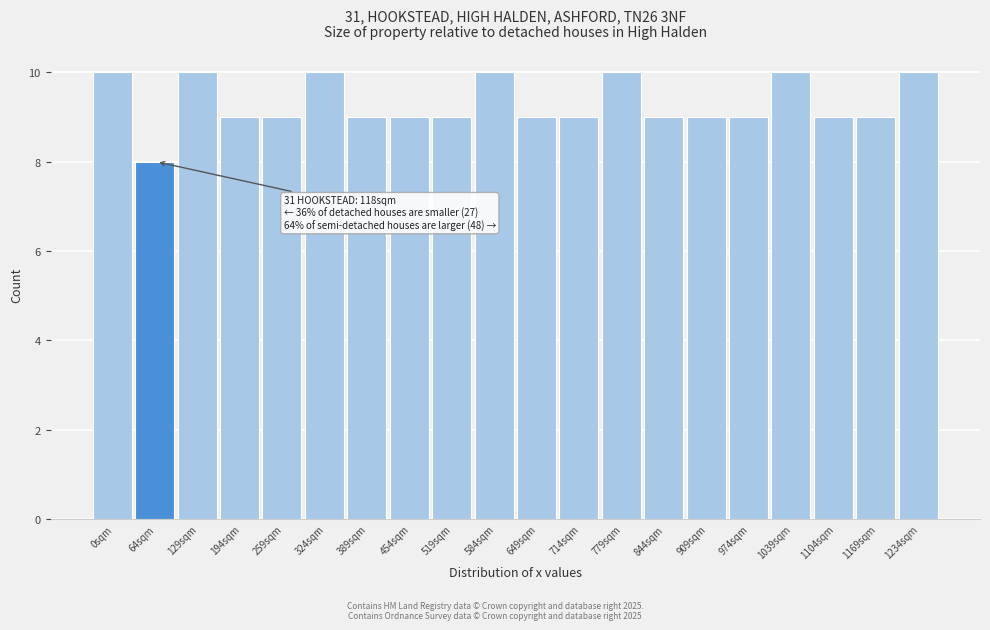

Reading left to right, transcribe all the data shown in this chart.

0sqm=10	64sqm=8	129sqm=10	194sqm=9	259sqm=9	324sqm=10	389sqm=9	454sqm=9	519sqm=9	584sqm=10	649sqm=9	714sqm=9	779sqm=10	844sqm=9	909sqm=9	974sqm=9	1039sqm=10	1104sqm=9	1169sqm=9	1234sqm=10